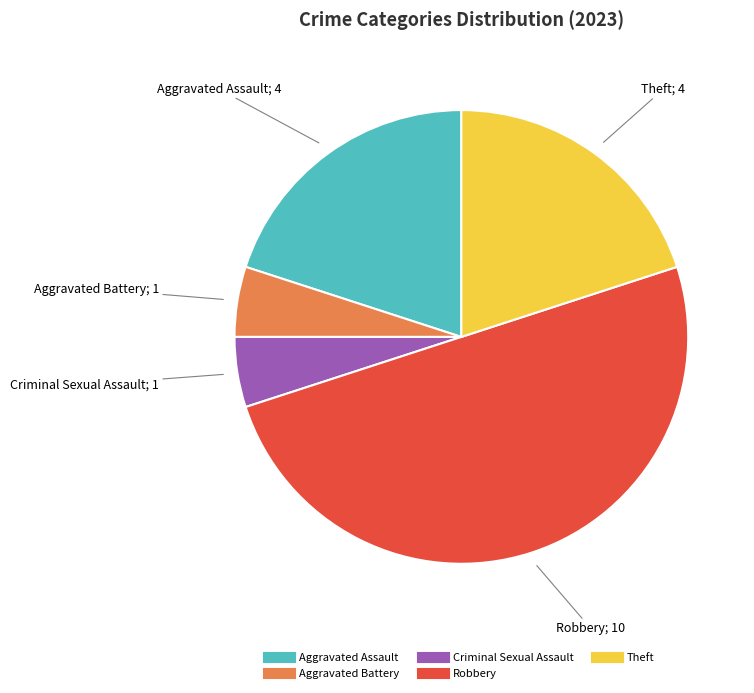

The Aggravated Assault slice represents 7% of the pie. True or false?

False